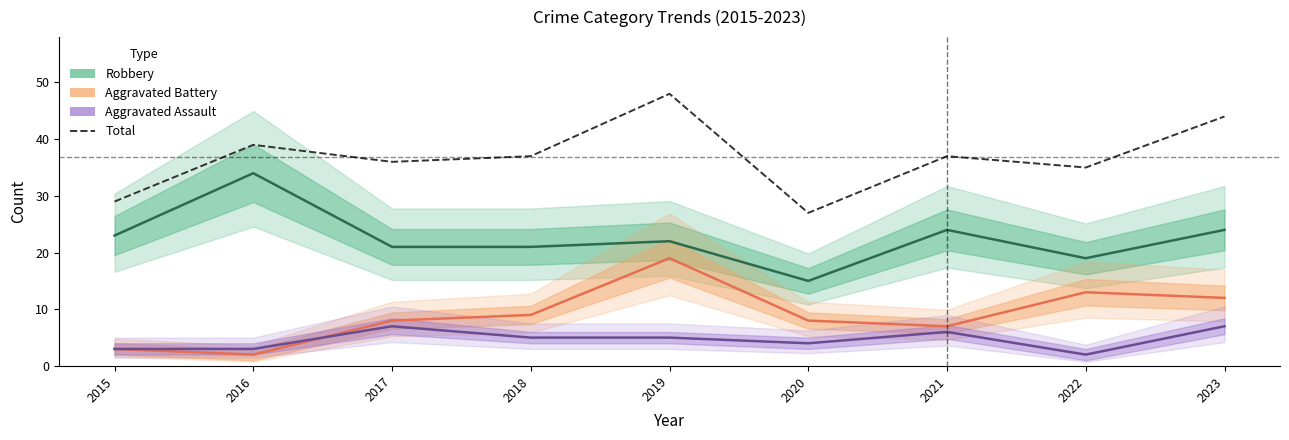

True or false: Aggravated Assault and Total cross at least once.

False